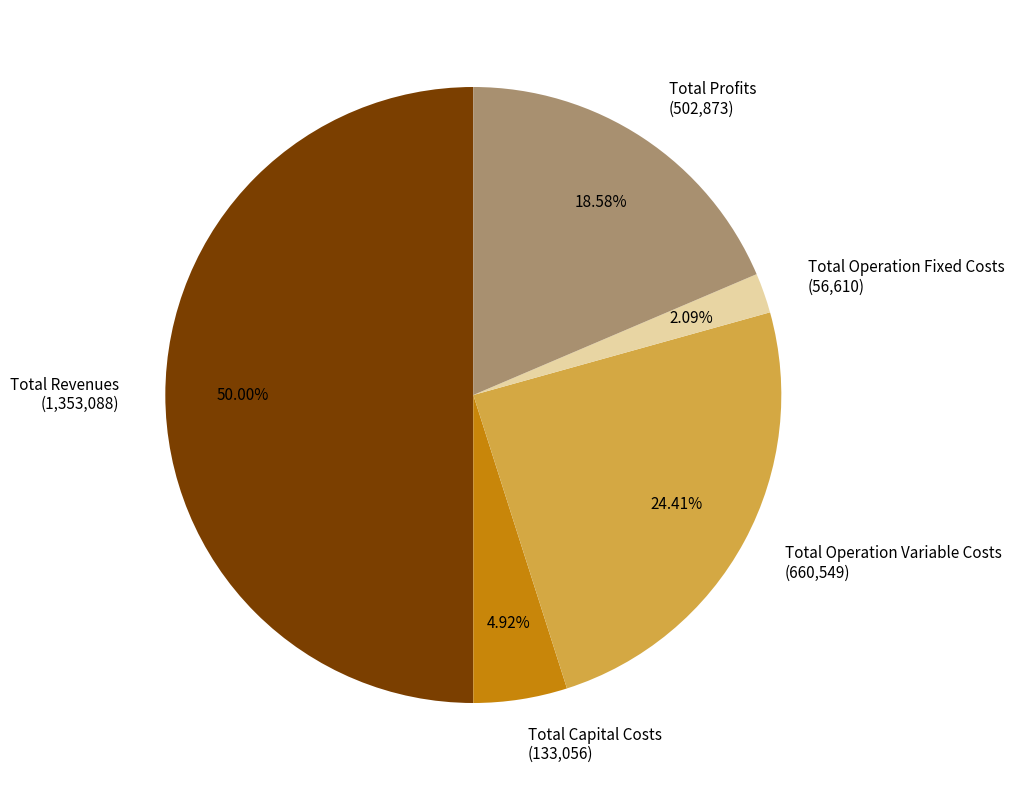

How many slices are in this pie chart?

5